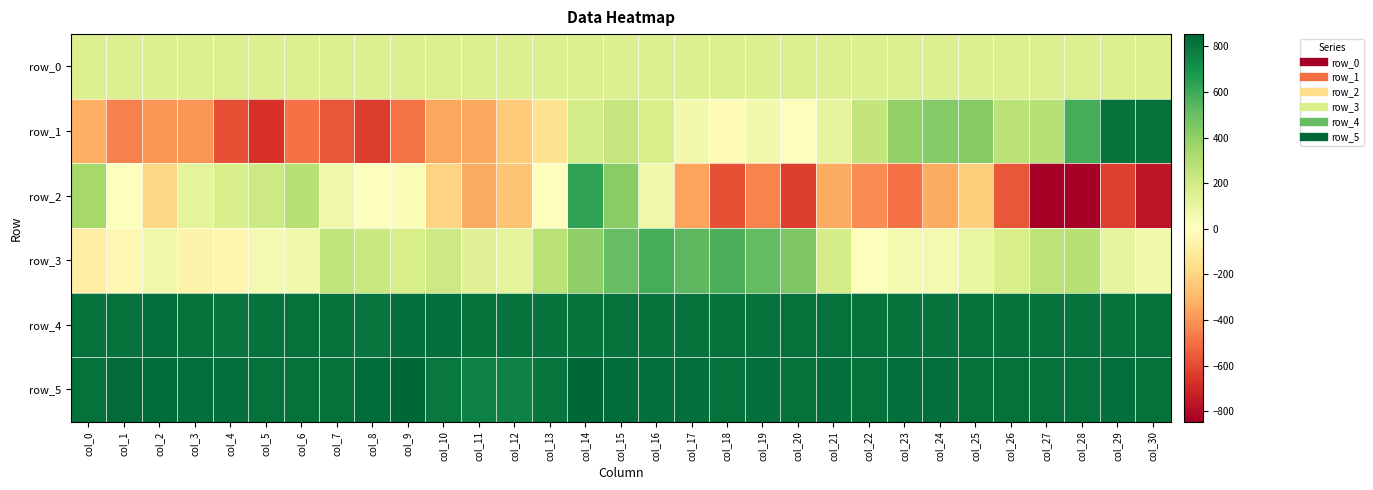

Between col_2 and col_26, which series saw the biggest shift?

row_1